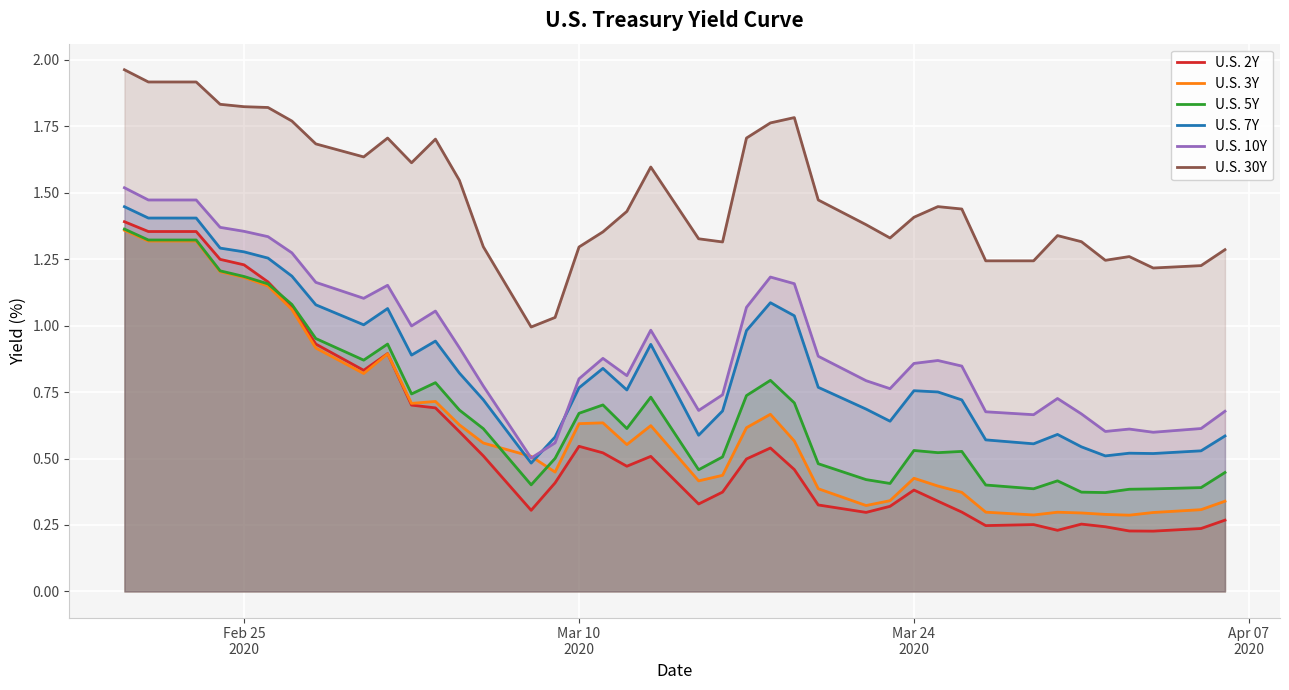

True or false: U.S. 10Y and U.S. 5Y intersect in this chart.

False